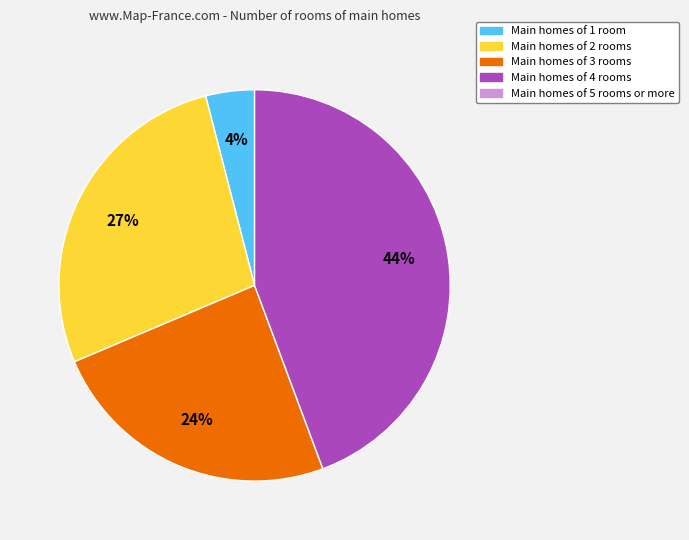

Does any single category account for the majority?

No